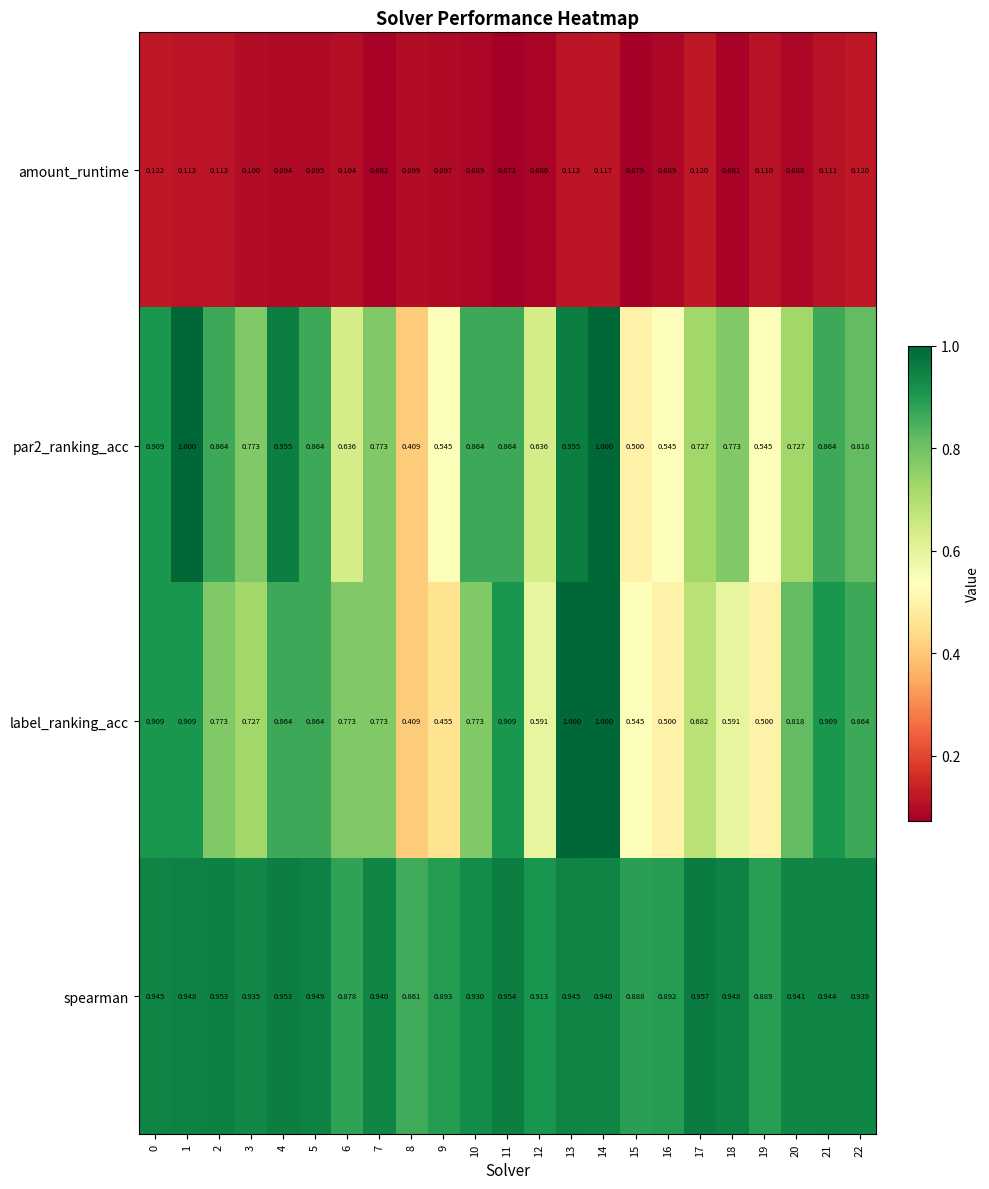

Which series has the largest total across all categories?

spearman